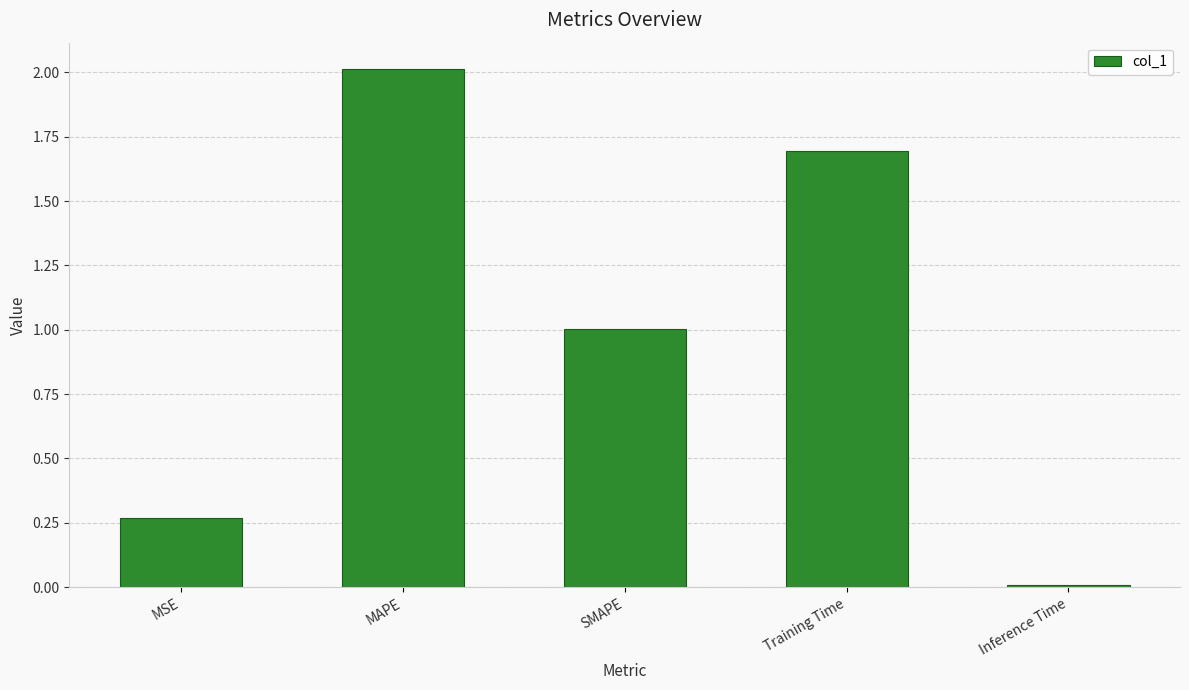

What is the label of the 2nd bar from the right?

Training Time